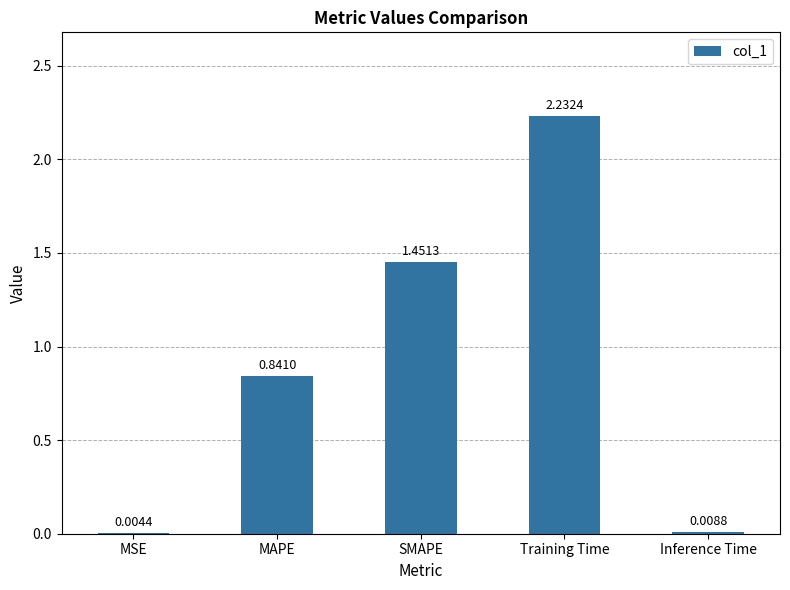

What is the sum of all values?

4.5